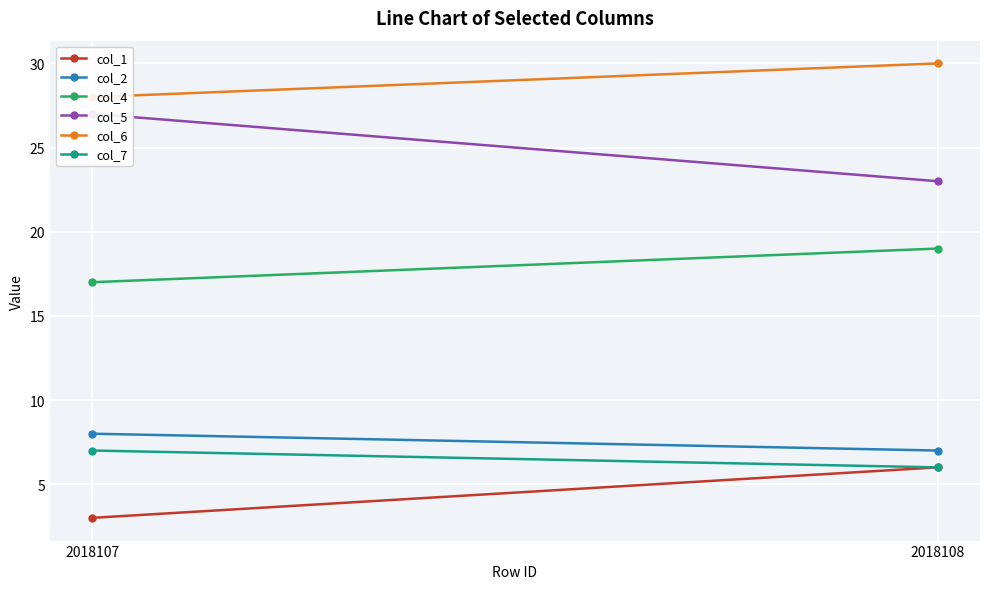

What is the value of the col_4 point at the 1st from the left?

17